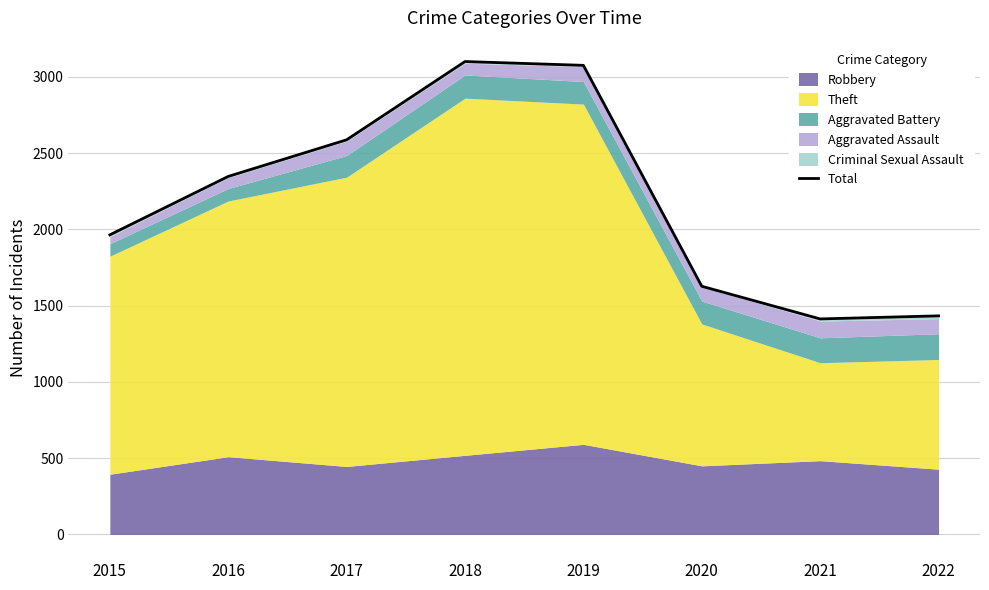

Does the chart have visible grid lines?

Yes